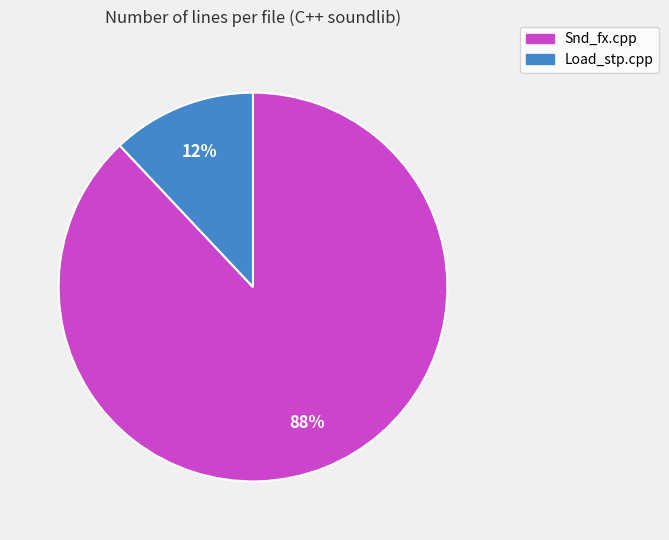

The Snd_fx.cpp slice represents 78% of the pie. True or false?

False